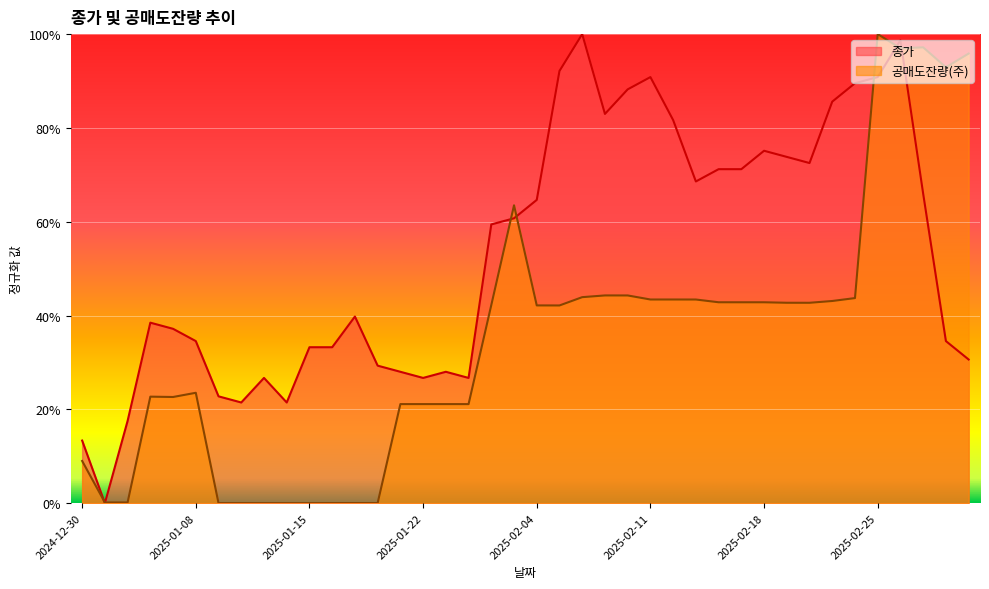

What is the label of the 14th point from the left?

2025-01-20